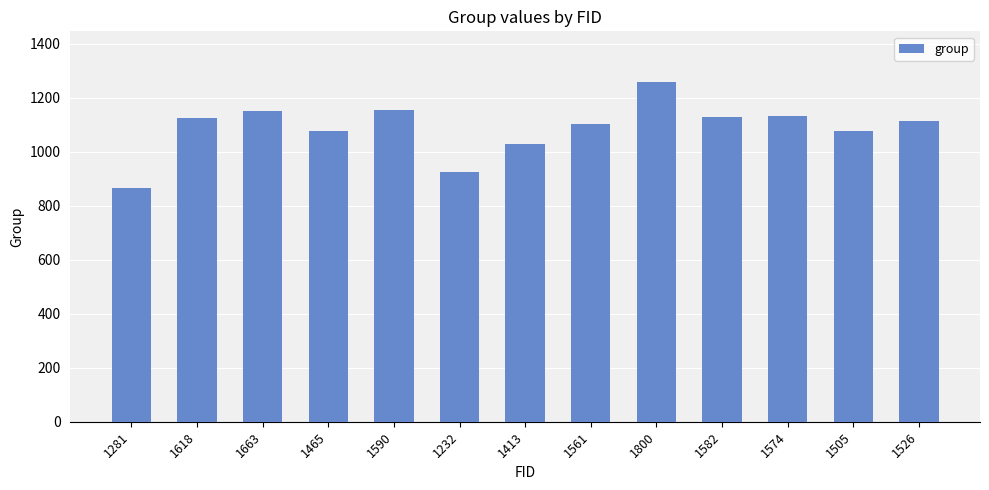

Which category has the lowest value across all series?

1281